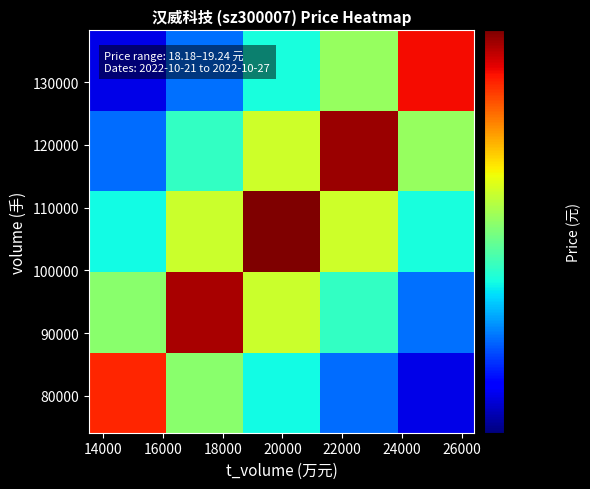

At how many categories does at least one series exceed 24?

5